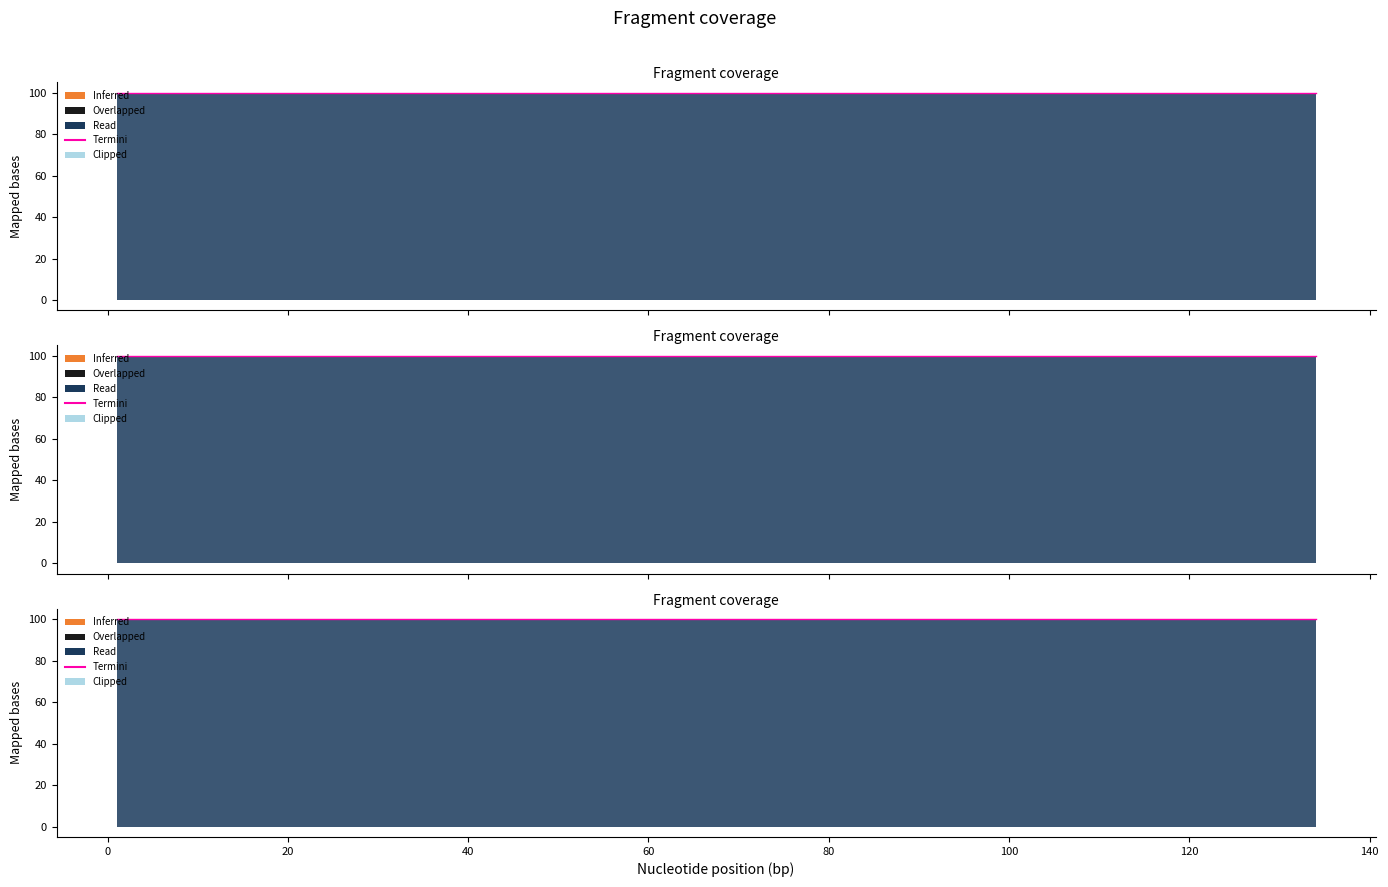

Reading left to right, extract all data points from this chart.

S1LP: 1=100	8=100	15=100	22=100	29=100	36=100	43=100	50=100	57=100	64=100	71=100	78=100	85=100	92=100	99=100	106=100	113=100	120=100	127=100	134=100
S1MP: 1=0	8=0	15=0	22=0	29=0	36=0	43=0	50=0	57=0	64=0	71=0	78=0	85=0	92=0	99=0	106=0	113=0	120=0	127=0	134=0
S2LP: 1=0	8=0	15=0	22=0	29=0	36=0	43=0	50=0	57=0	64=0	71=0	78=0	85=0	92=0	99=0	106=0	113=0	120=0	127=0	134=0
S3P: 1=0	8=0	15=0	22=0	29=0	36=0	43=0	50=0	57=0	64=0	71=0	78=0	85=0	92=0	99=0	106=0	113=0	120=0	127=0	134=0
S4LP: 1=0	8=0	15=0	22=0	29=0	36=0	43=0	50=0	57=0	64=0	71=0	78=0	85=0	92=0	99=0	106=0	113=0	120=0	127=0	134=0
S5LP: 1=0	8=0	15=0	22=0	29=0	36=0	43=0	50=0	57=0	64=0	71=0	78=0	85=0	92=0	99=0	106=0	113=0	120=0	127=0	134=0